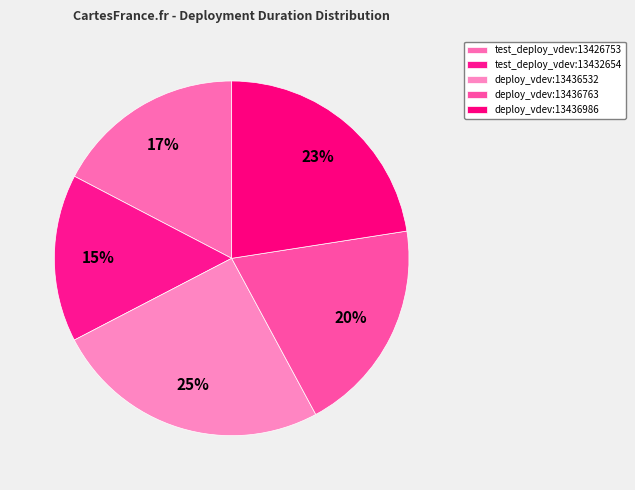

Does any single category account for the majority?

No